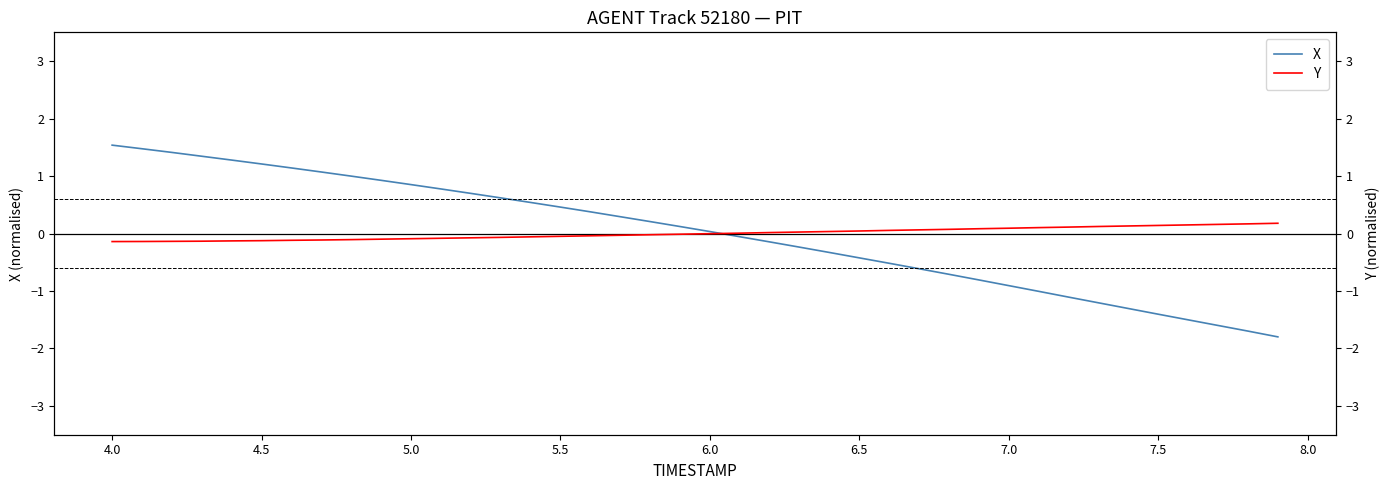

After their last crossing, which series has the higher values: Y or X?

Y